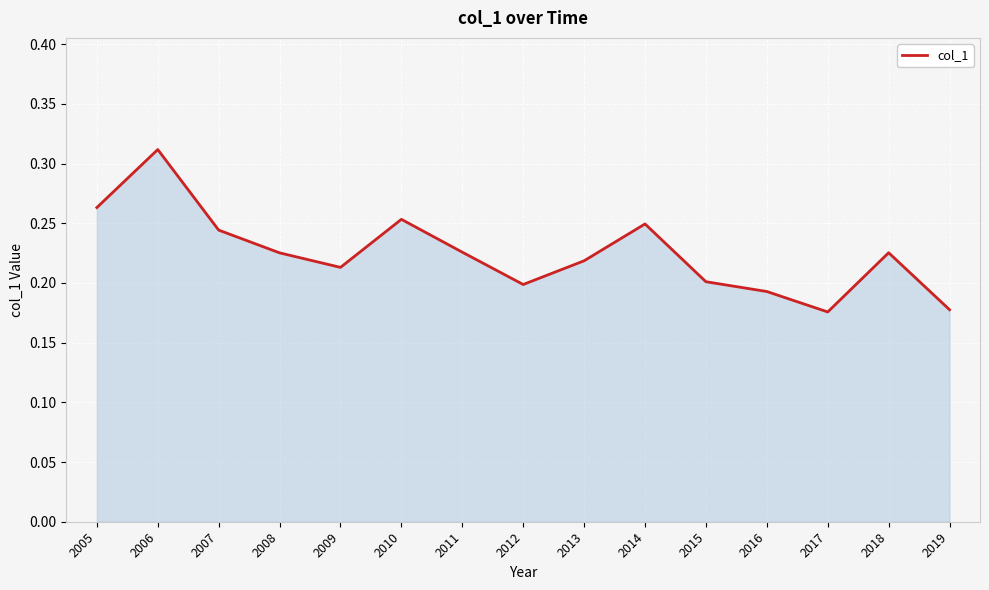

The value at 2019 is 0.2. True or false?

True